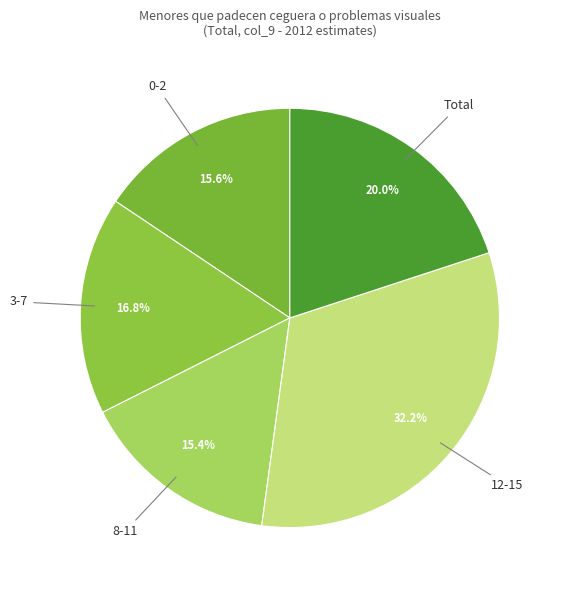

How many slices are in this pie chart?

5